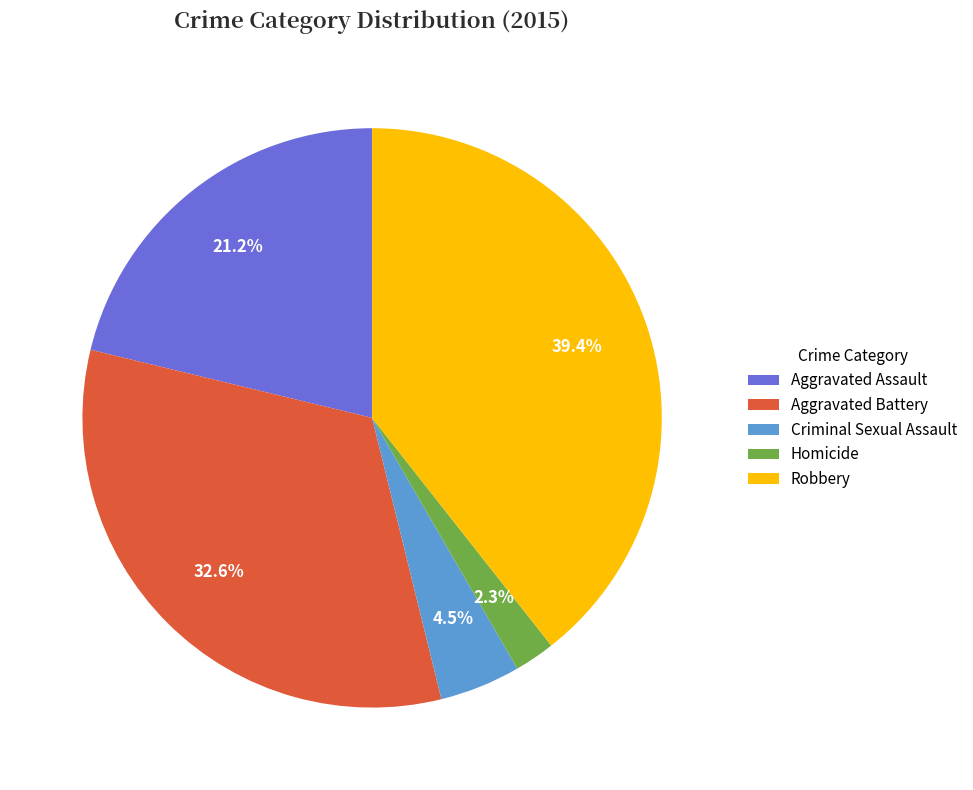

True or false: Homicide accounts for 2% of the total.

True